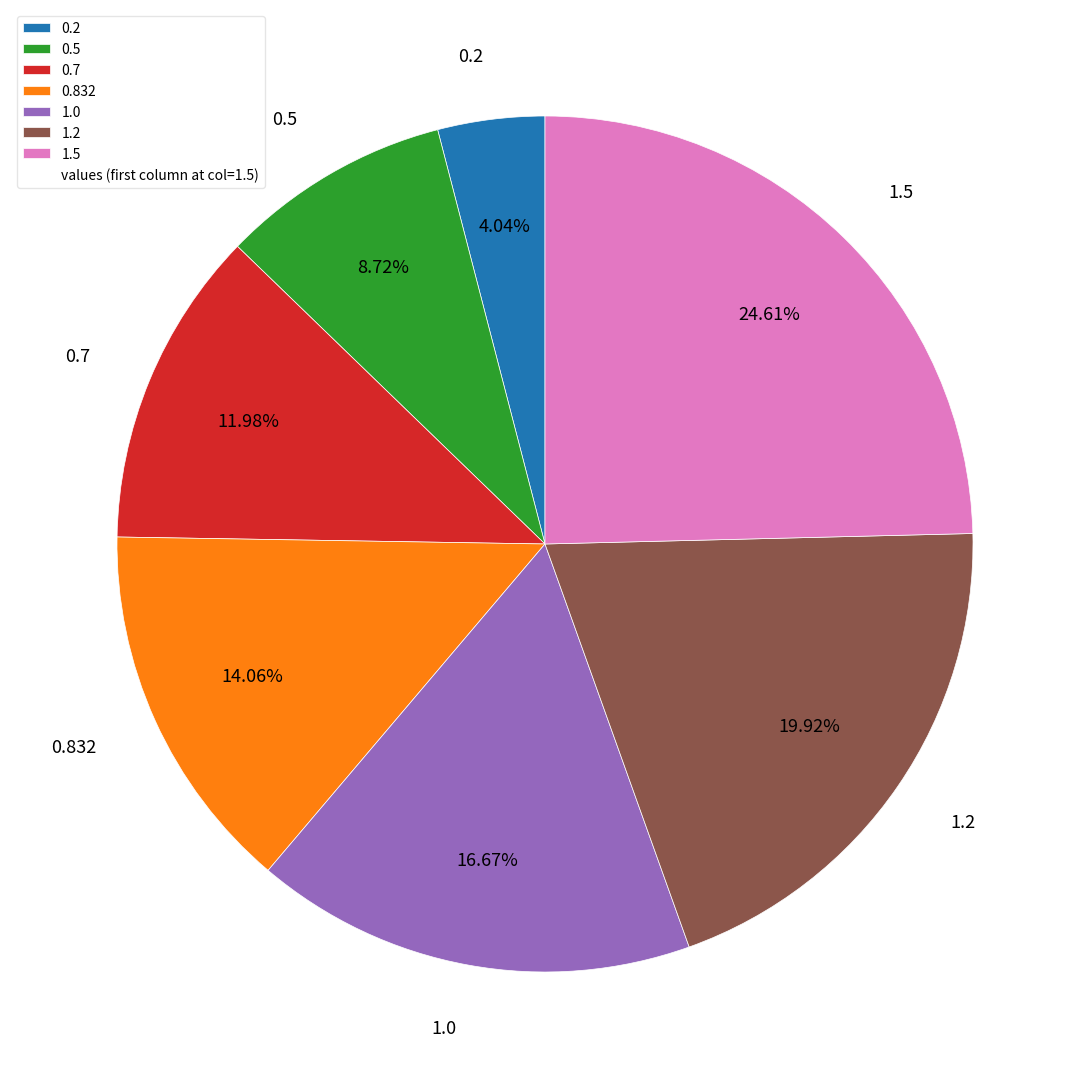

Combined, do 1.5 and 1.0 account for over 50%?

No